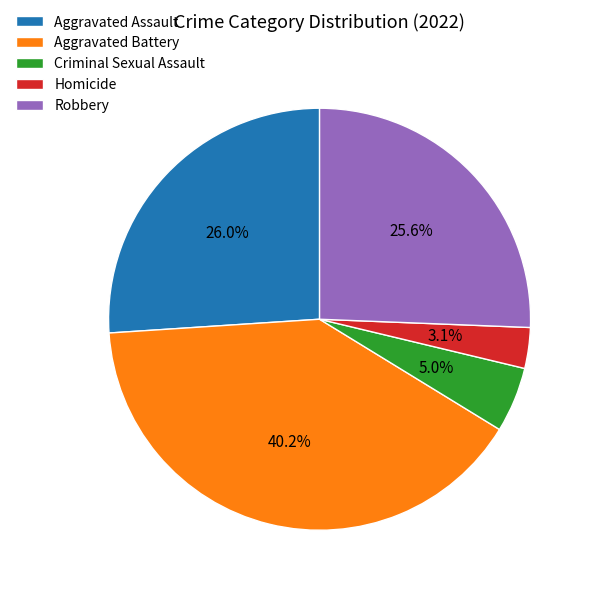

Is there any slice that represents more than half of the pie?

No